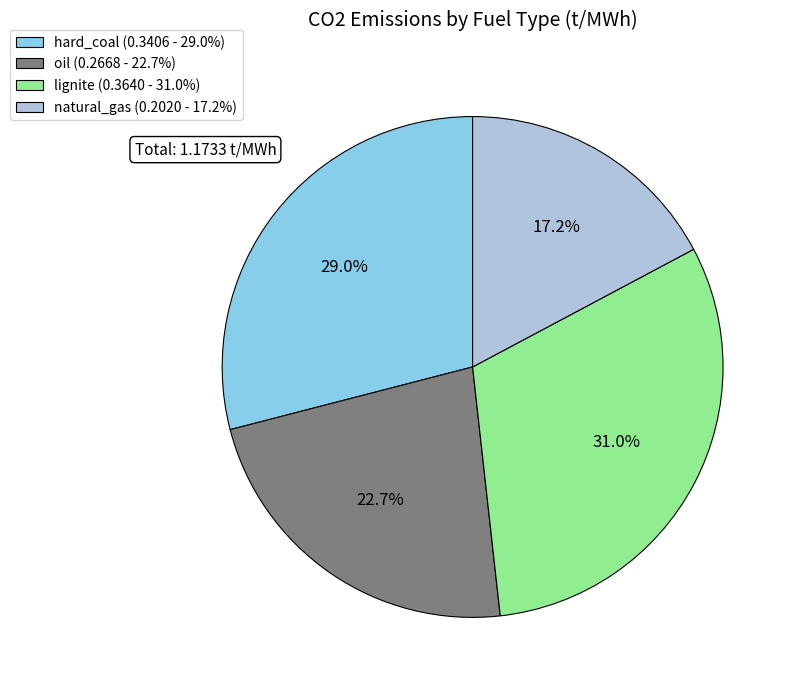

Rank the categories by value from lowest to highest.

natural_gas, oil, hard_coal, lignite